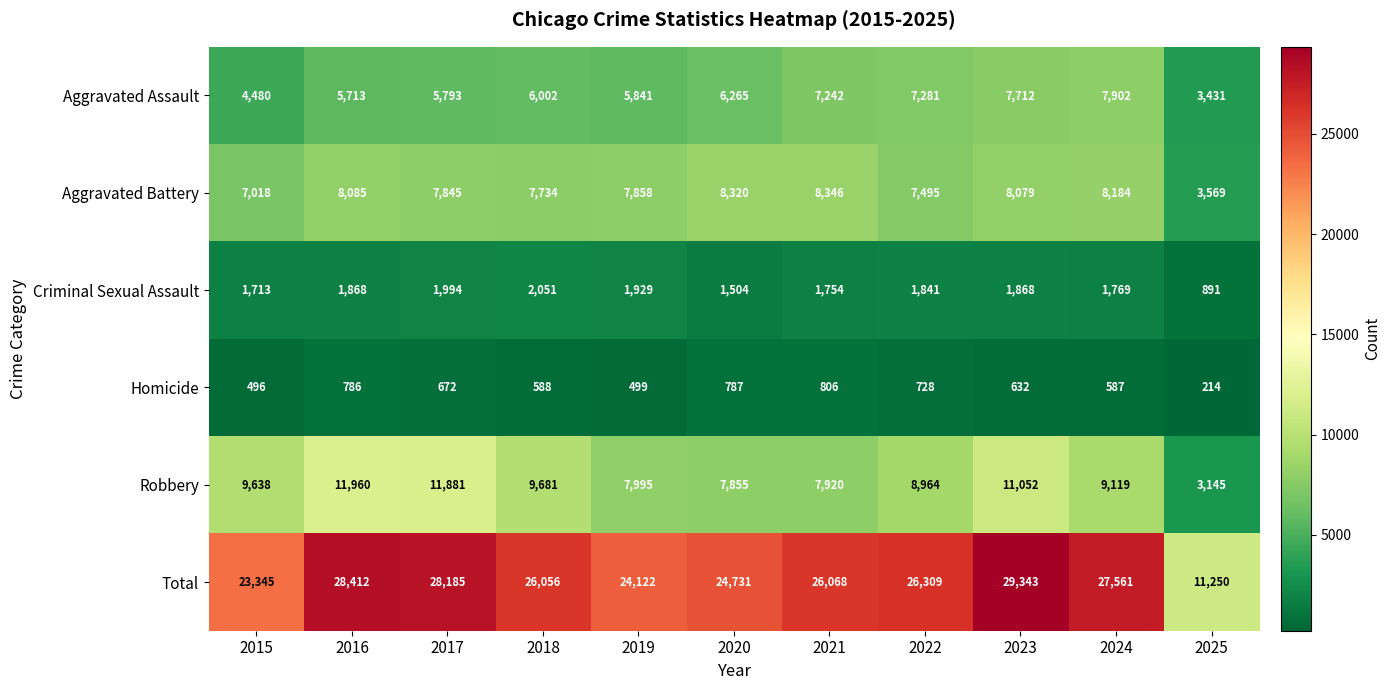

What is the average value of the Aggravated Battery series?

7503